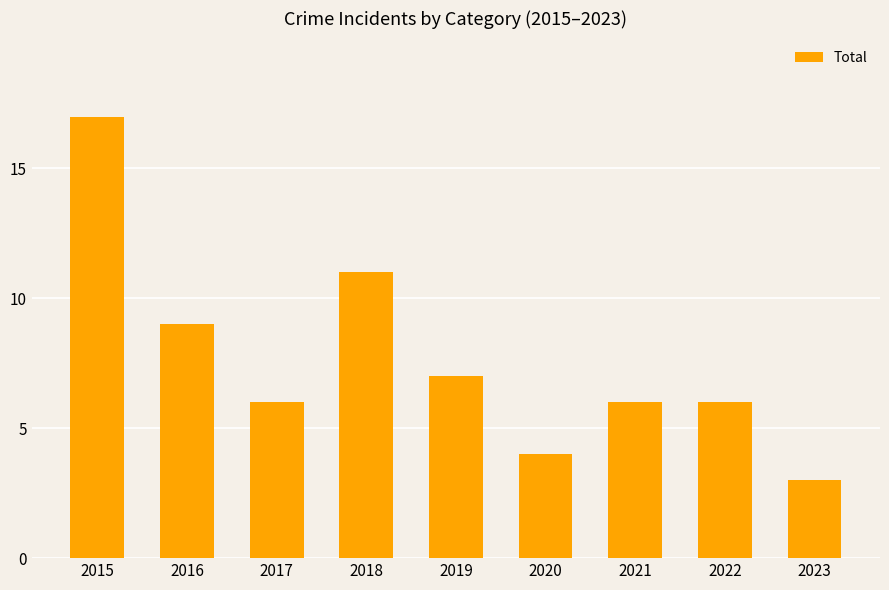

Which category has the lowest value across all series?

2023